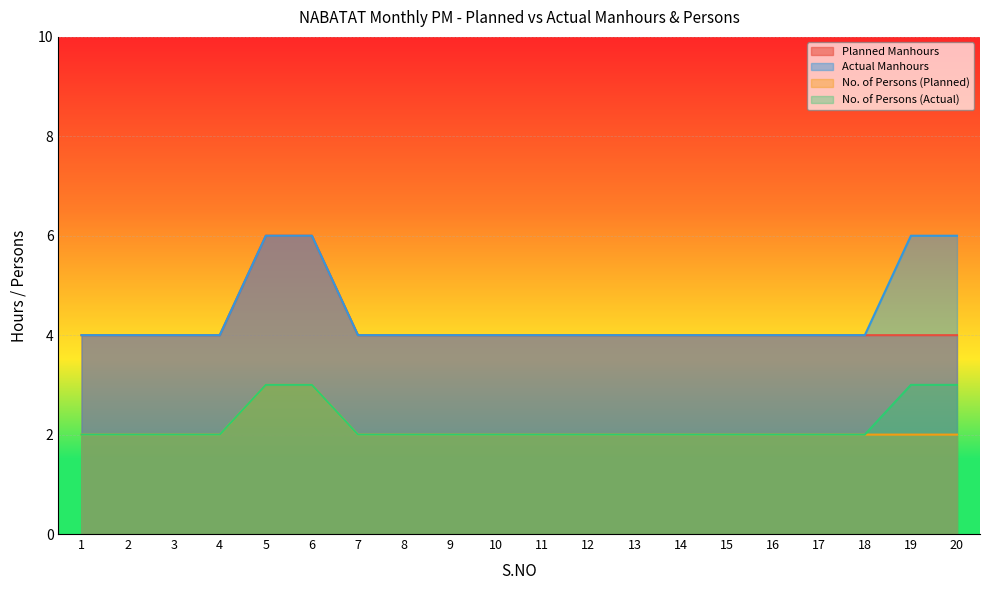

Reading right to left, transcribe all the data shown in this chart.

Planned Manhours: 20=4	19=4	18=4	17=4	16=4	15=4	14=4	13=4	12=4	11=4	10=4	9=4	8=4	7=4	6=6	5=6	4=4	3=4	2=4	1=4
Actual Manhours: 20=6	19=6	18=4	17=4	16=4	15=4	14=4	13=4	12=4	11=4	10=4	9=4	8=4	7=4	6=6	5=6	4=4	3=4	2=4	1=4
No. of Persons (Planned): 20=2	19=2	18=2	17=2	16=2	15=2	14=2	13=2	12=2	11=2	10=2	9=2	8=2	7=2	6=3	5=3	4=2	3=2	2=2	1=2
No. of Persons (Actual): 20=3	19=3	18=2	17=2	16=2	15=2	14=2	13=2	12=2	11=2	10=2	9=2	8=2	7=2	6=3	5=3	4=2	3=2	2=2	1=2